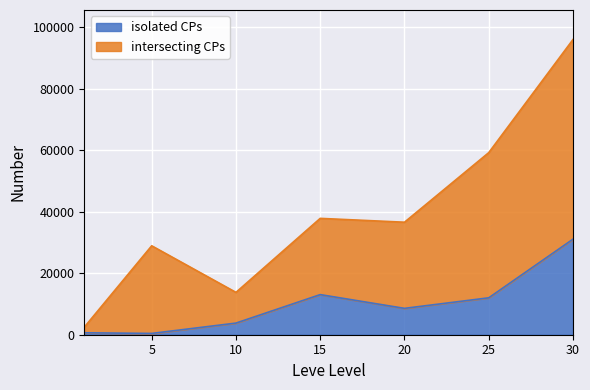

What is the difference between the intersecting CPs values at 10 and 1?

11320